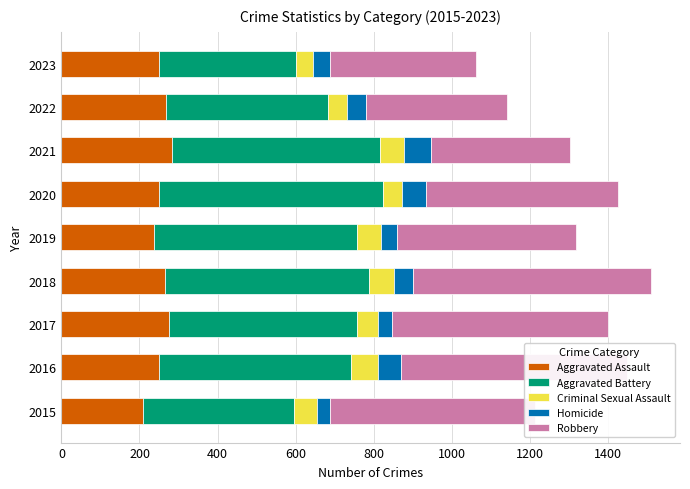

What is the highest value of the Aggravated Assault series?

284